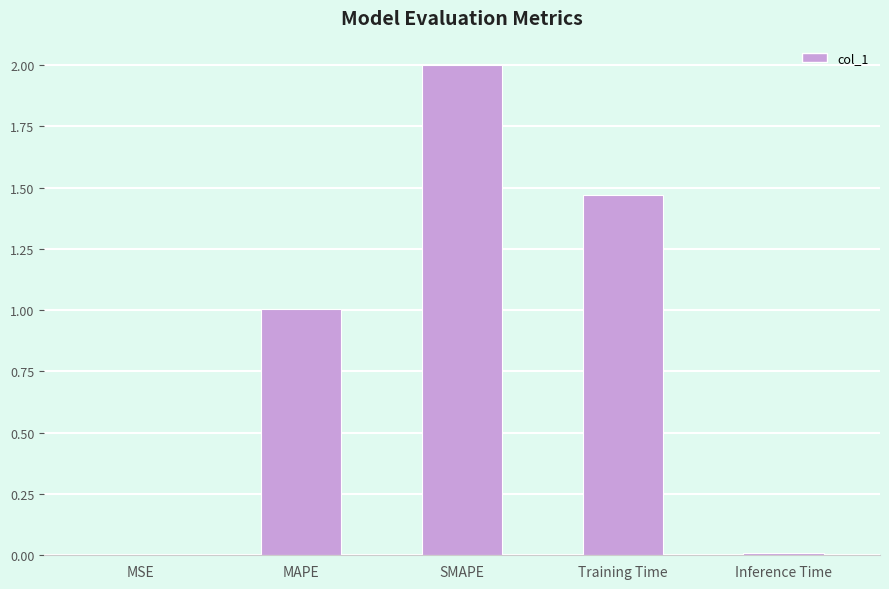

What is the maximum value shown in the chart?

2.0